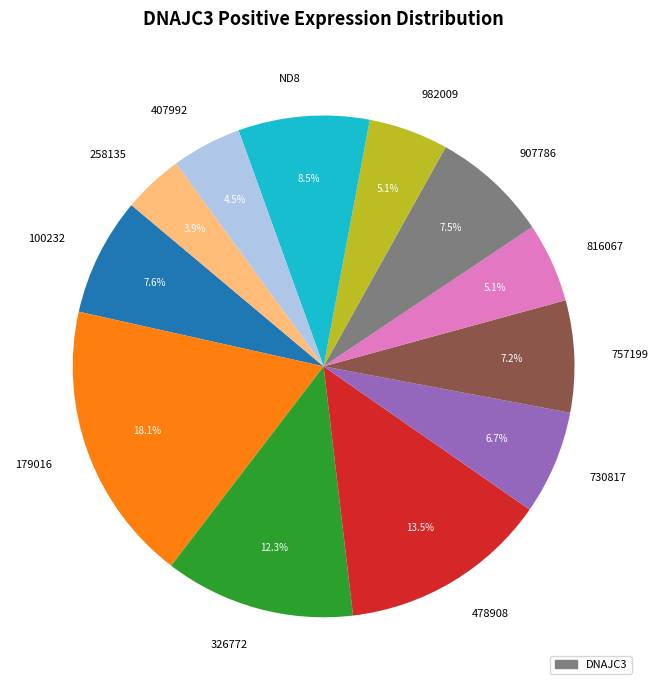

Does 757199 represent more than half of the total?

No